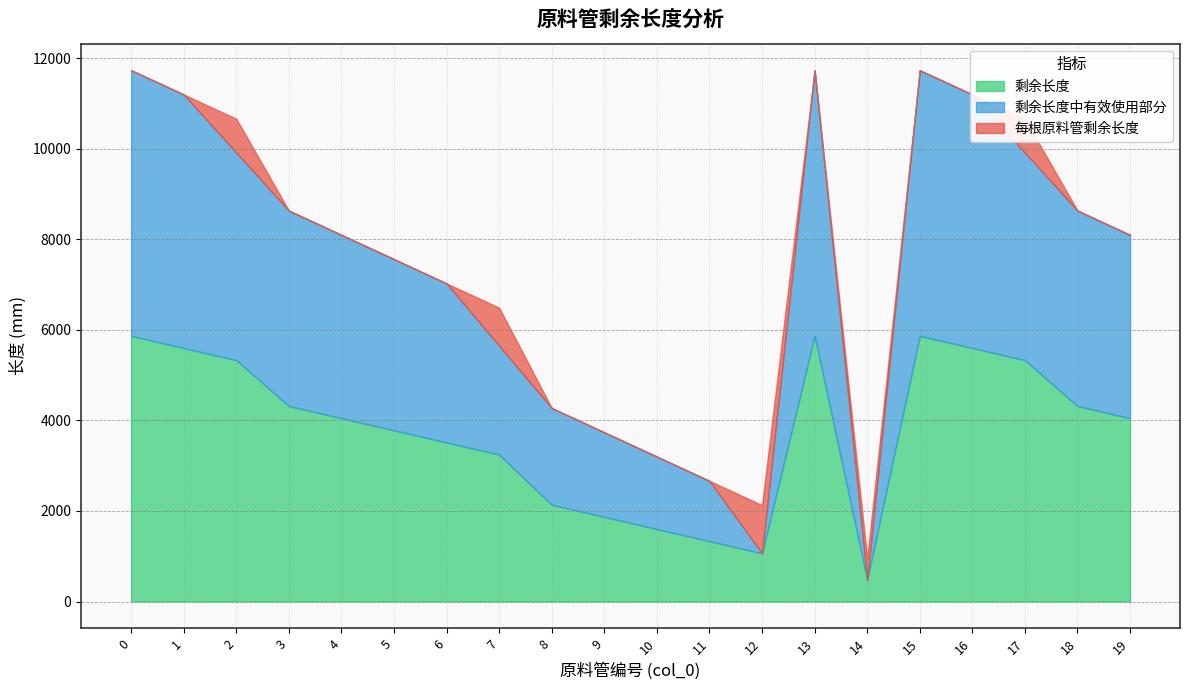

Reading left to right, what are all the values shown in this chart?

剩余长度: 5866	5598	5330	4316	4048	3780	3512	3244	2136	1868	1600	1332	1064	5866	478	5866	5598	5330	4316	4048
剩余长度中有效使用部分: 5866	5598	4584	4316	4048	3780	3512	2404	2136	1868	1600	1332	0	5866	0	5866	5598	4584	4316	4048
每根原料管剩余长度: 0	0	746	0	0	0	0	840	0	0	0	0	1064	0	478	0	0	746	0	0